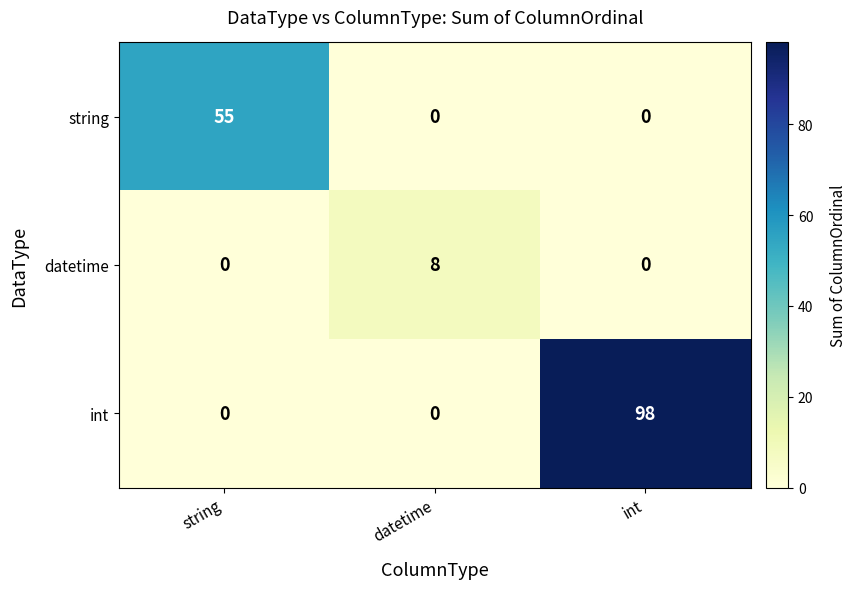

Reading left to right, list all the values displayed in this chart.

string: string=55	datetime=0	int=0
datetime: string=0	datetime=8	int=0
int: string=0	datetime=0	int=98